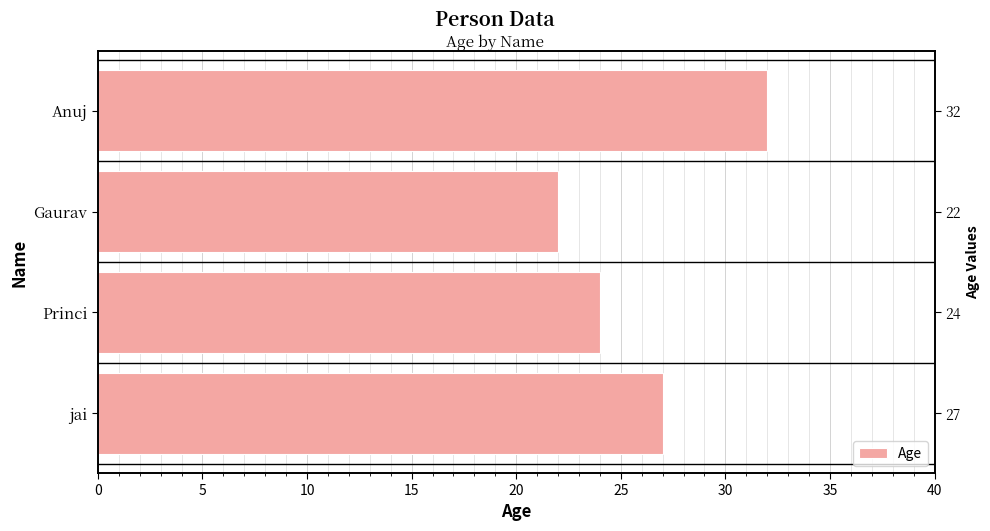

How many data points are less than 27?

2